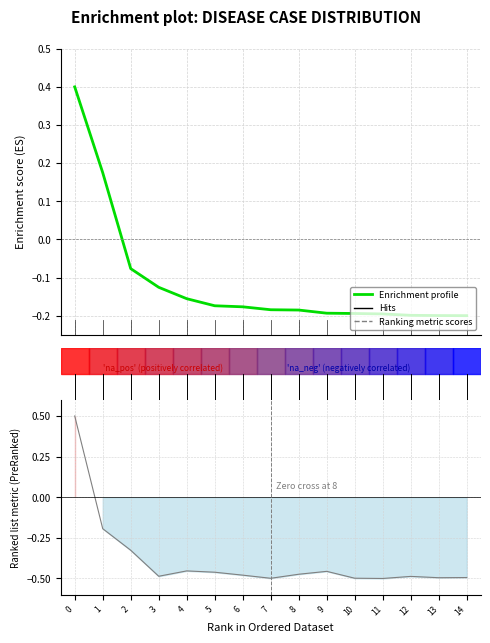

Reading left to right, list all the values displayed in this chart.

0.4	0.2	-0.1	-0.1	-0.2	-0.2	-0.2	-0.2	-0.2	-0.2	-0.2	-0.2	-0.2	-0.2	-0.2